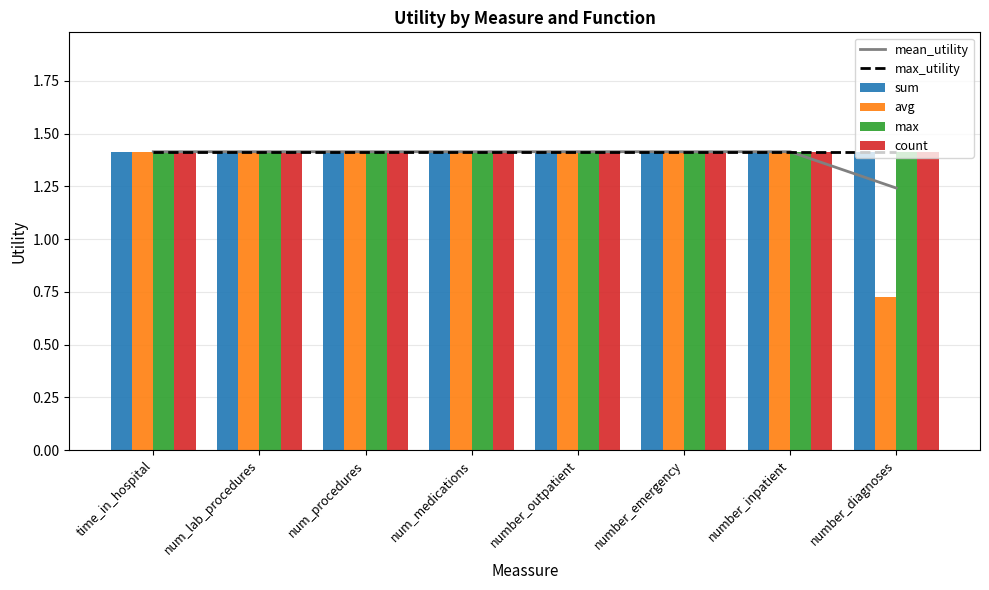

Reading left to right, what are all the values shown in this chart?

mean_utility: time_in_hospital=1.4	num_lab_procedures=1.4	num_procedures=1.4	num_medications=1.4	number_outpatient=1.4	number_emergency=1.4	number_inpatient=1.4	number_diagnoses=1.2
max_utility: time_in_hospital=1.4	num_lab_procedures=1.4	num_procedures=1.4	num_medications=1.4	number_outpatient=1.4	number_emergency=1.4	number_inpatient=1.4	number_diagnoses=1.4
sum: time_in_hospital=1.4	num_lab_procedures=1.4	num_procedures=1.4	num_medications=1.4	number_outpatient=1.4	number_emergency=1.4	number_inpatient=1.4	number_diagnoses=1.4
avg: time_in_hospital=1.4	num_lab_procedures=1.4	num_procedures=1.4	num_medications=1.4	number_outpatient=1.4	number_emergency=1.4	number_inpatient=1.4	number_diagnoses=0.7
max: time_in_hospital=1.4	num_lab_procedures=1.4	num_procedures=1.4	num_medications=1.4	number_outpatient=1.4	number_emergency=1.4	number_inpatient=1.4	number_diagnoses=1.4
count: time_in_hospital=1.4	num_lab_procedures=1.4	num_procedures=1.4	num_medications=1.4	number_outpatient=1.4	number_emergency=1.4	number_inpatient=1.4	number_diagnoses=1.4